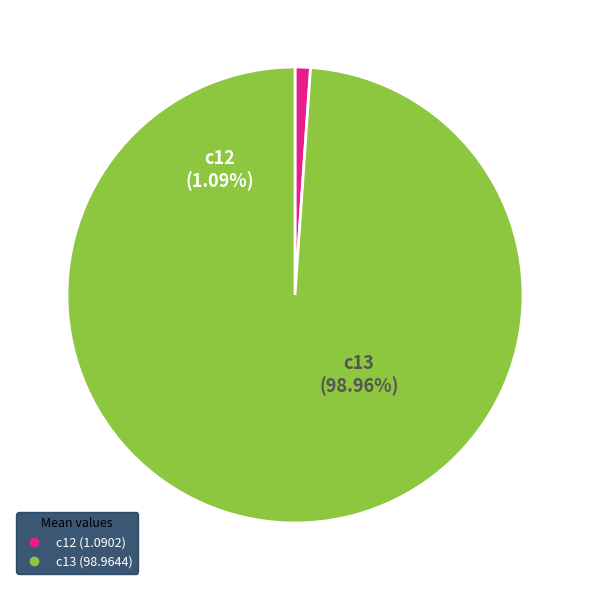

Is there a majority slice in this chart?

Yes